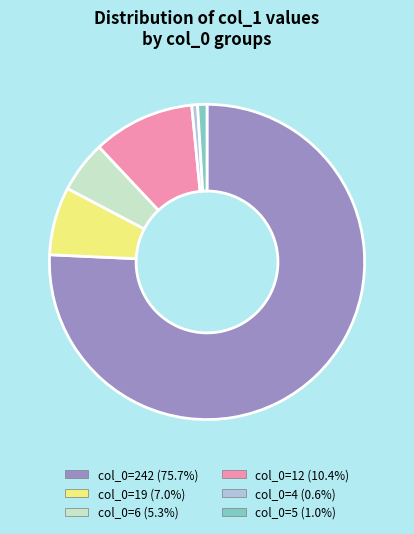

Approximately how many times larger is the value at col_0=12 (10.4%) compared to col_0=19 (7.0%)?

1.5